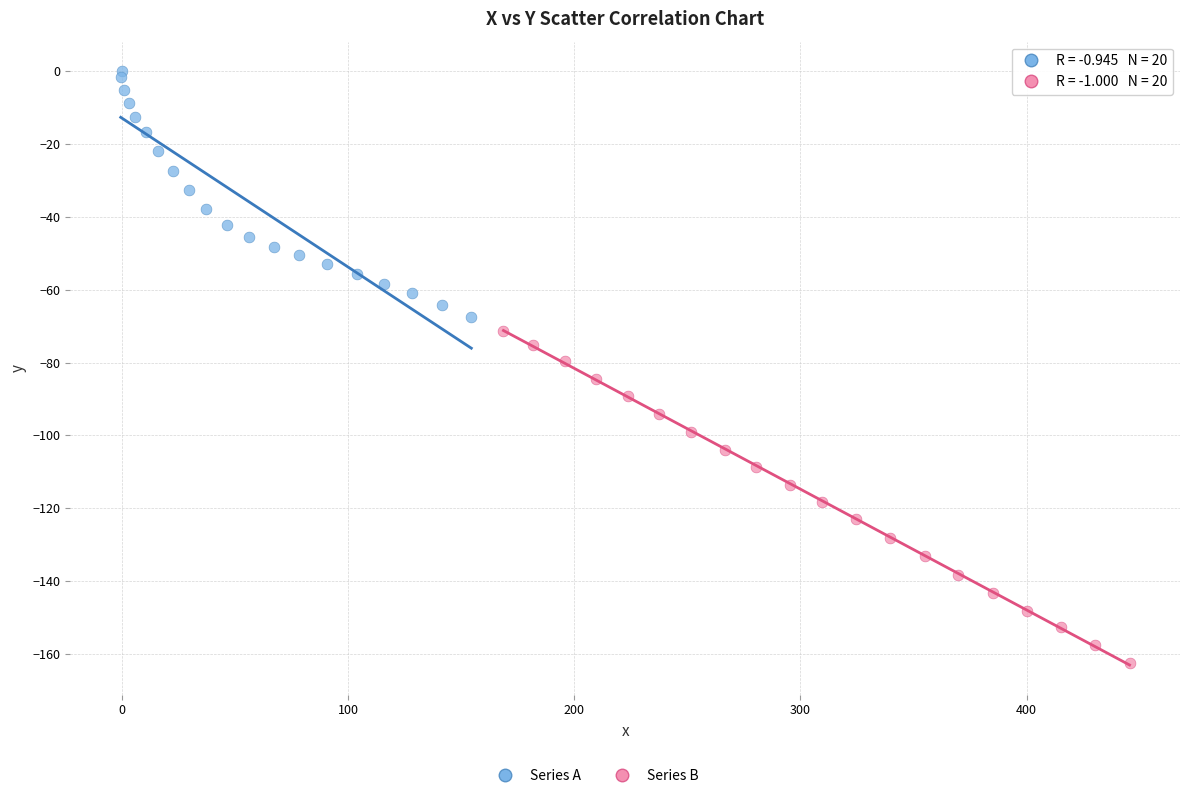

Which series contains the lowest Y value?

Series B